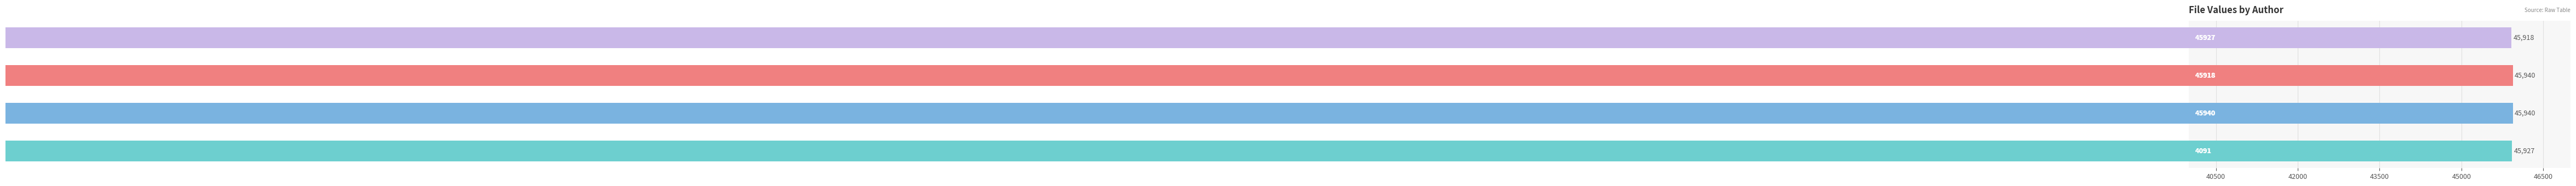

Reading bottom to top, extract all data points from this chart.

45927	45940	45940	45918